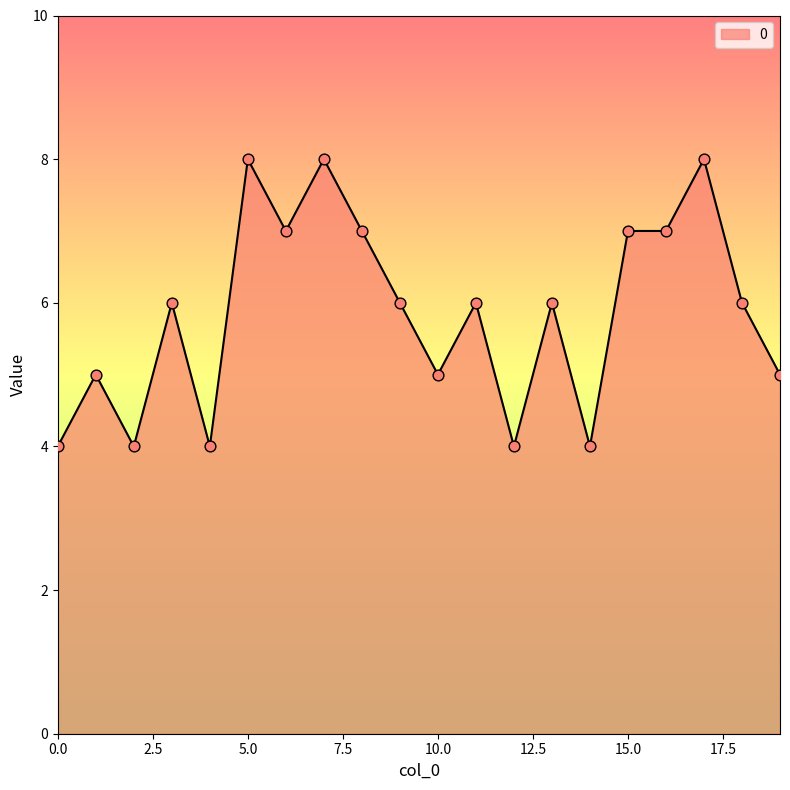

What is the minimum value shown in the chart?

4